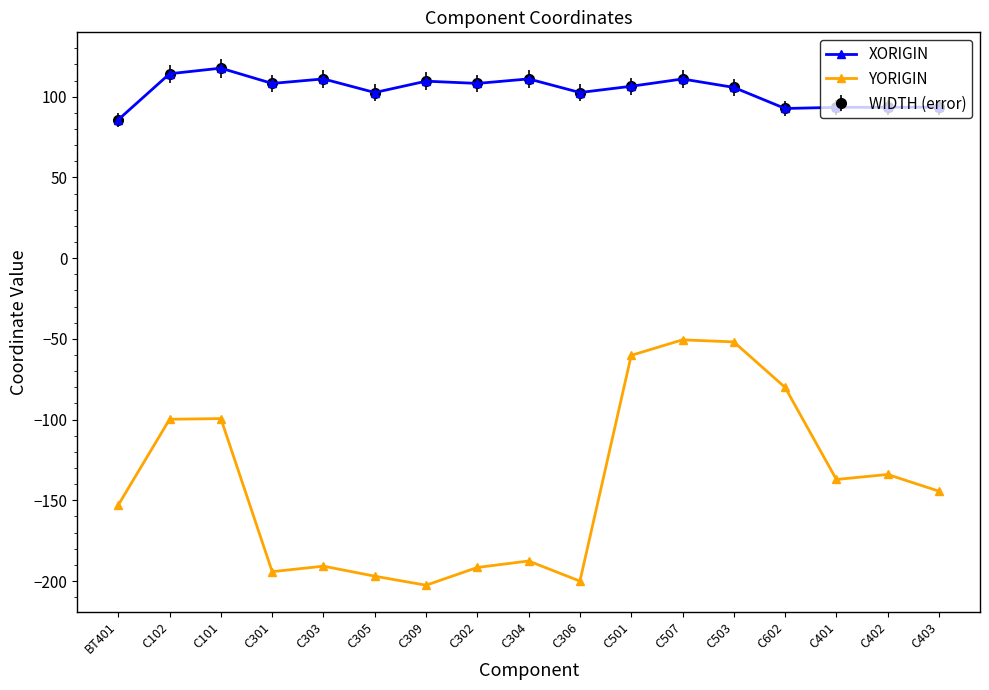

The value of YORIGIN at BT401 is -265.5. True or false?

False